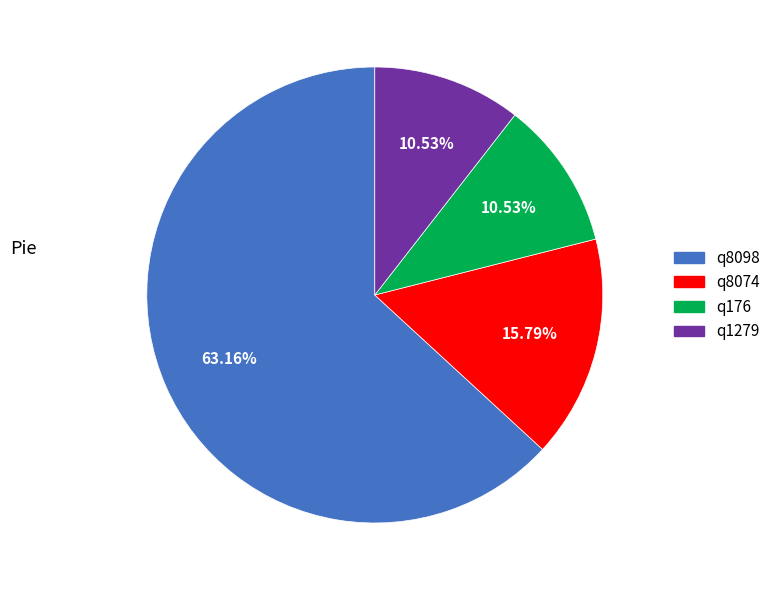

To the nearest percent, what is the difference between the q8098 and q176 slice percentages?

53%